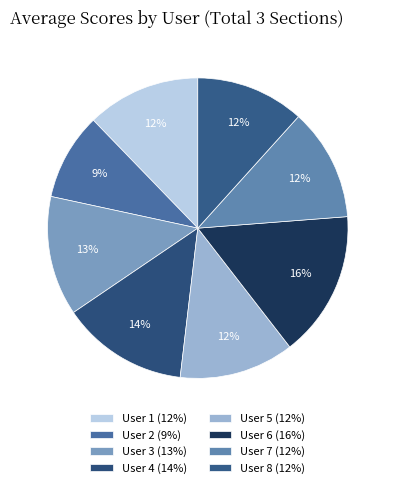

To the nearest percent, what is the average slice percentage?

12%